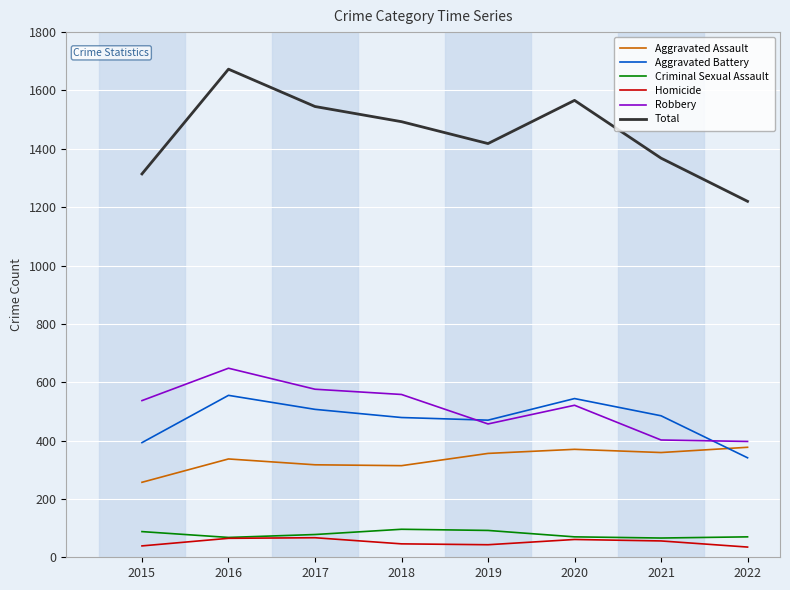

What is the sum of the Total values at 2015 and 2021?

2682